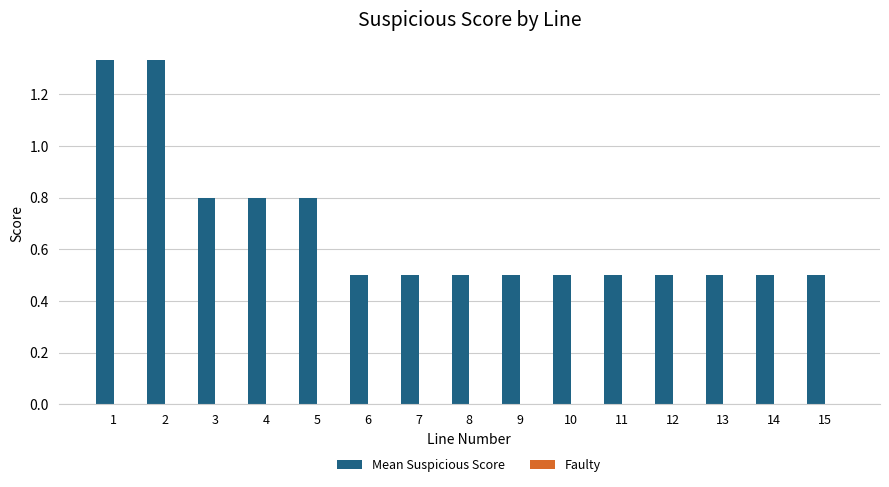

What is the value of the 10th bar from the left?

0.5